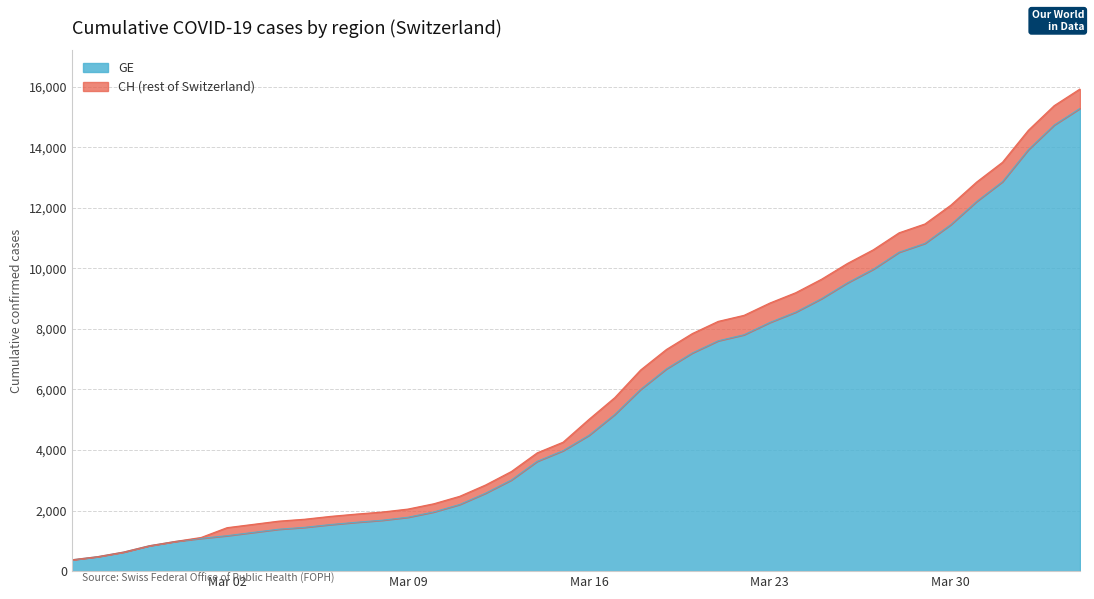

What is the lowest value of the CH series?

375